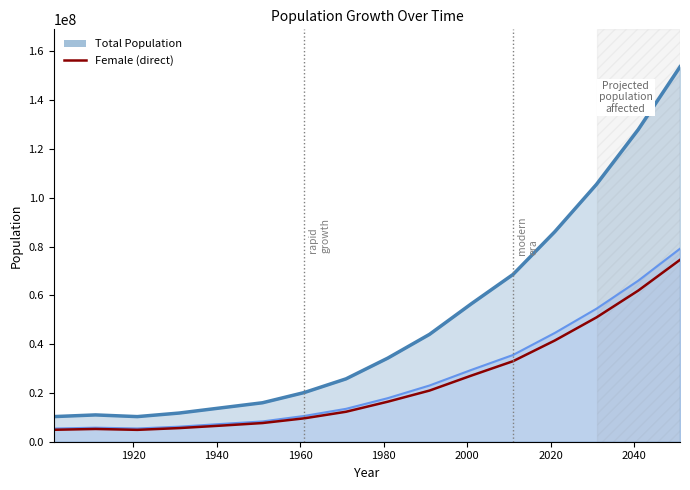

At how many categories does at least one series exceed 75110429?

4